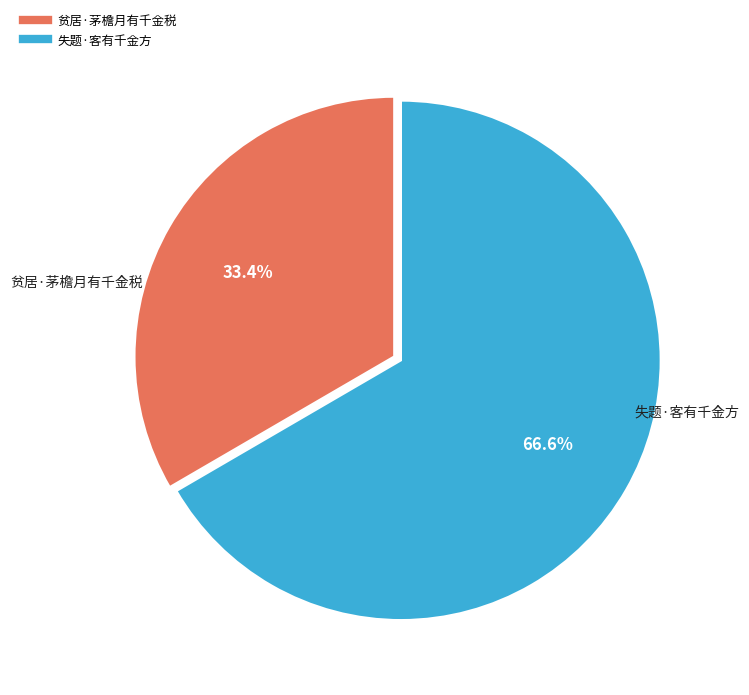

Rank the categories by value from highest to lowest.

失题·客有千金方, 贫居·茅檐月有千金税